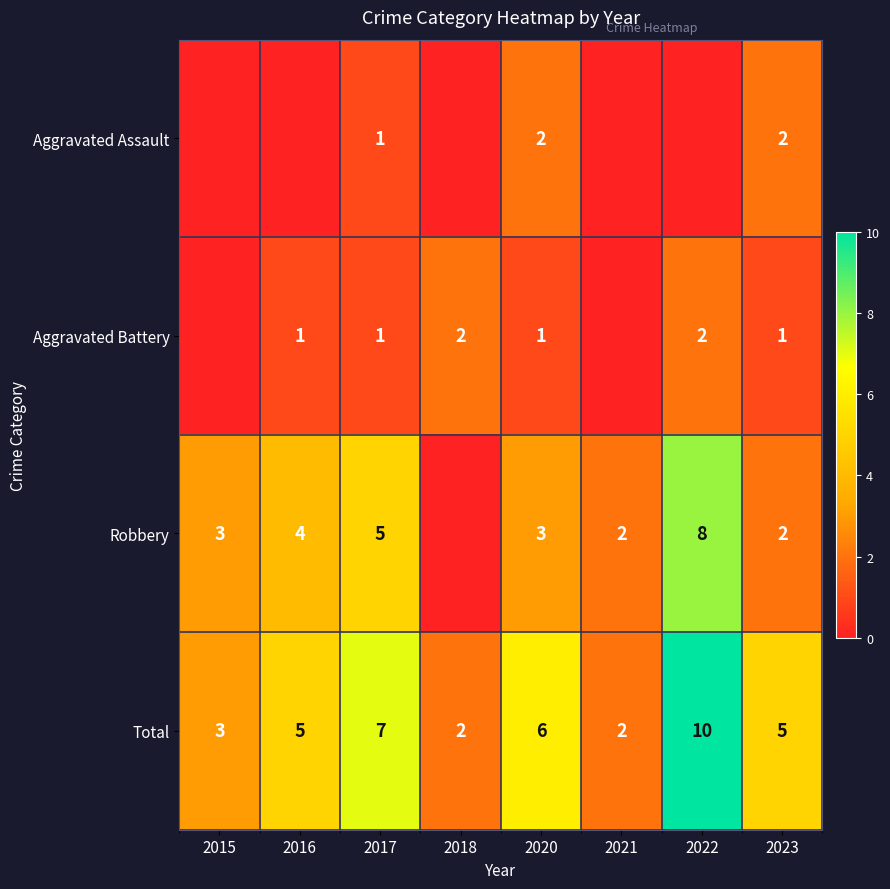

What is the total value across all series at 2015?

6